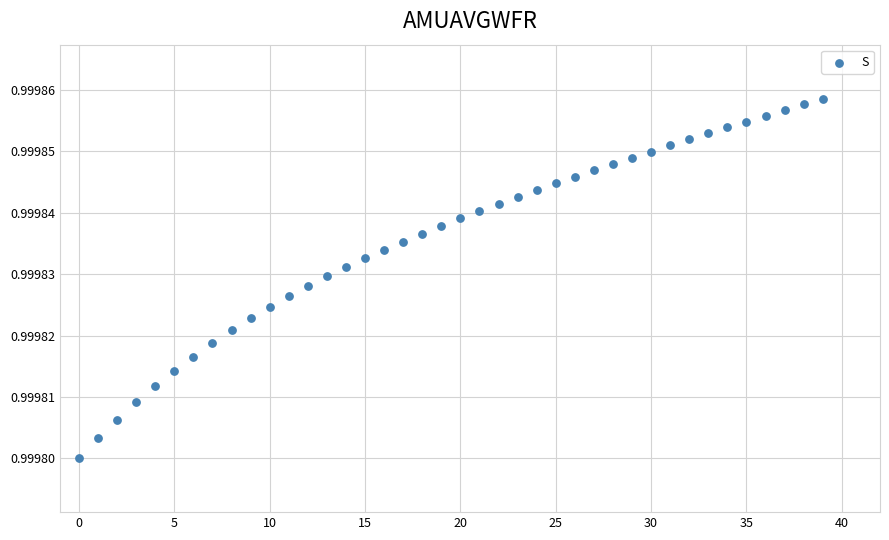

Count the number of points in this scatter plot.

40